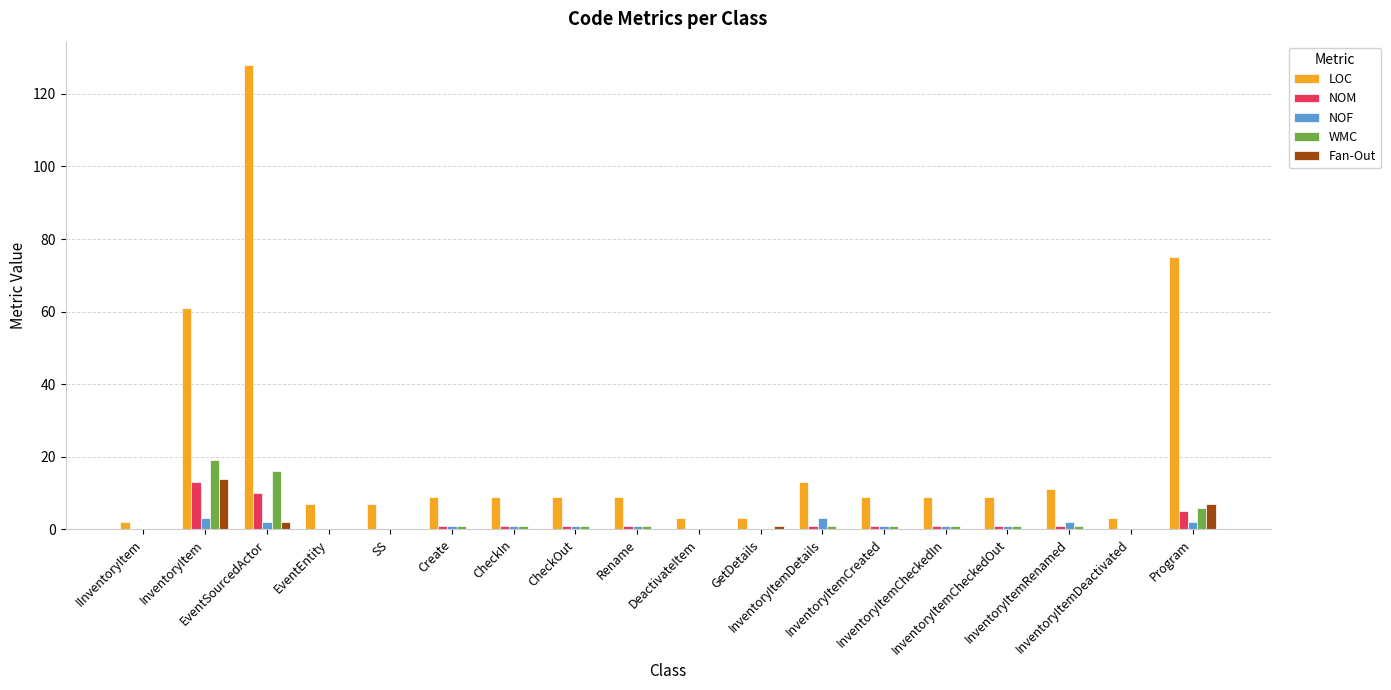

What is the highest value of the NOM series?

13